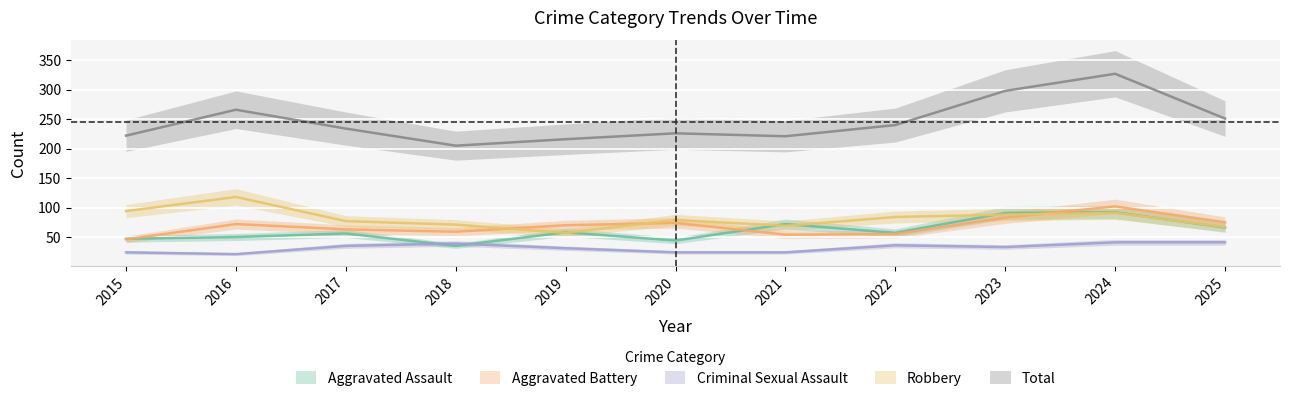

Is the value of Aggravated Assault at 2025 greater than the value of Aggravated Battery at 2019?

No